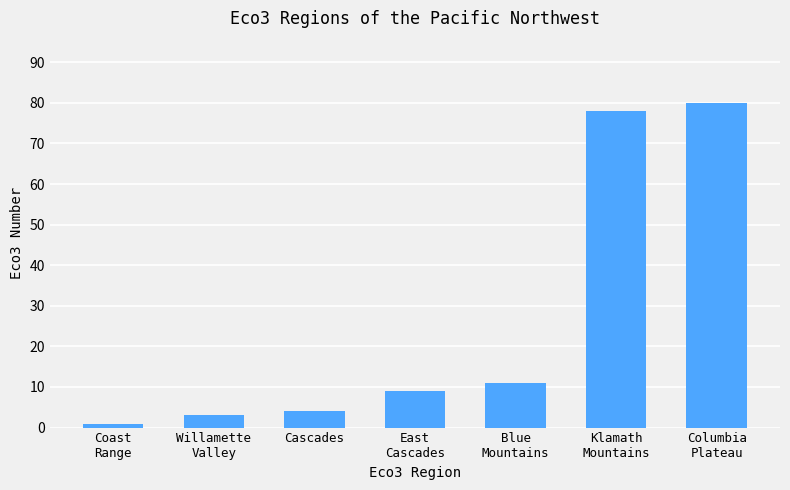

Which category has the lowest value across all series?

Coast
Range